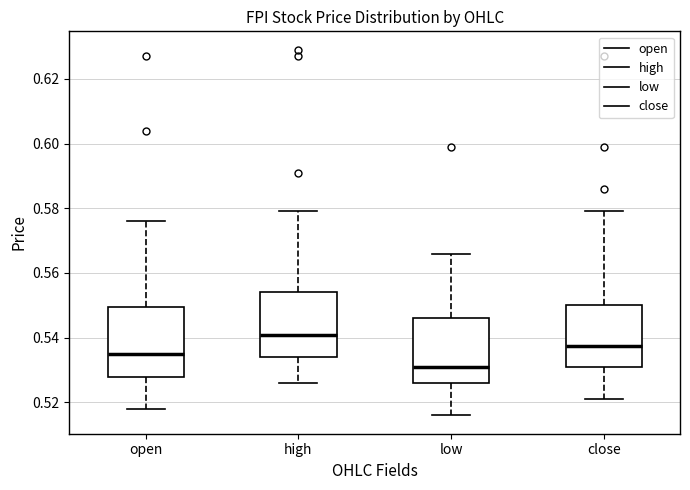

Reading left to right, transcribe this box plot: for each box, give where its median line is, the range the box spans, and where its two whiskers end, as read against the y-axis. The values are not printed on the chart, so give them approximately, as read against the axis.

open: median 0.536, box 0.528 to 0.550, whiskers 0.518 to 0.576
high: median 0.542, box 0.534 to 0.554, whiskers 0.526 to 0.580
low: median 0.532, box 0.526 to 0.546, whiskers 0.516 to 0.566
close: median 0.538, box 0.532 to 0.550, whiskers 0.522 to 0.580